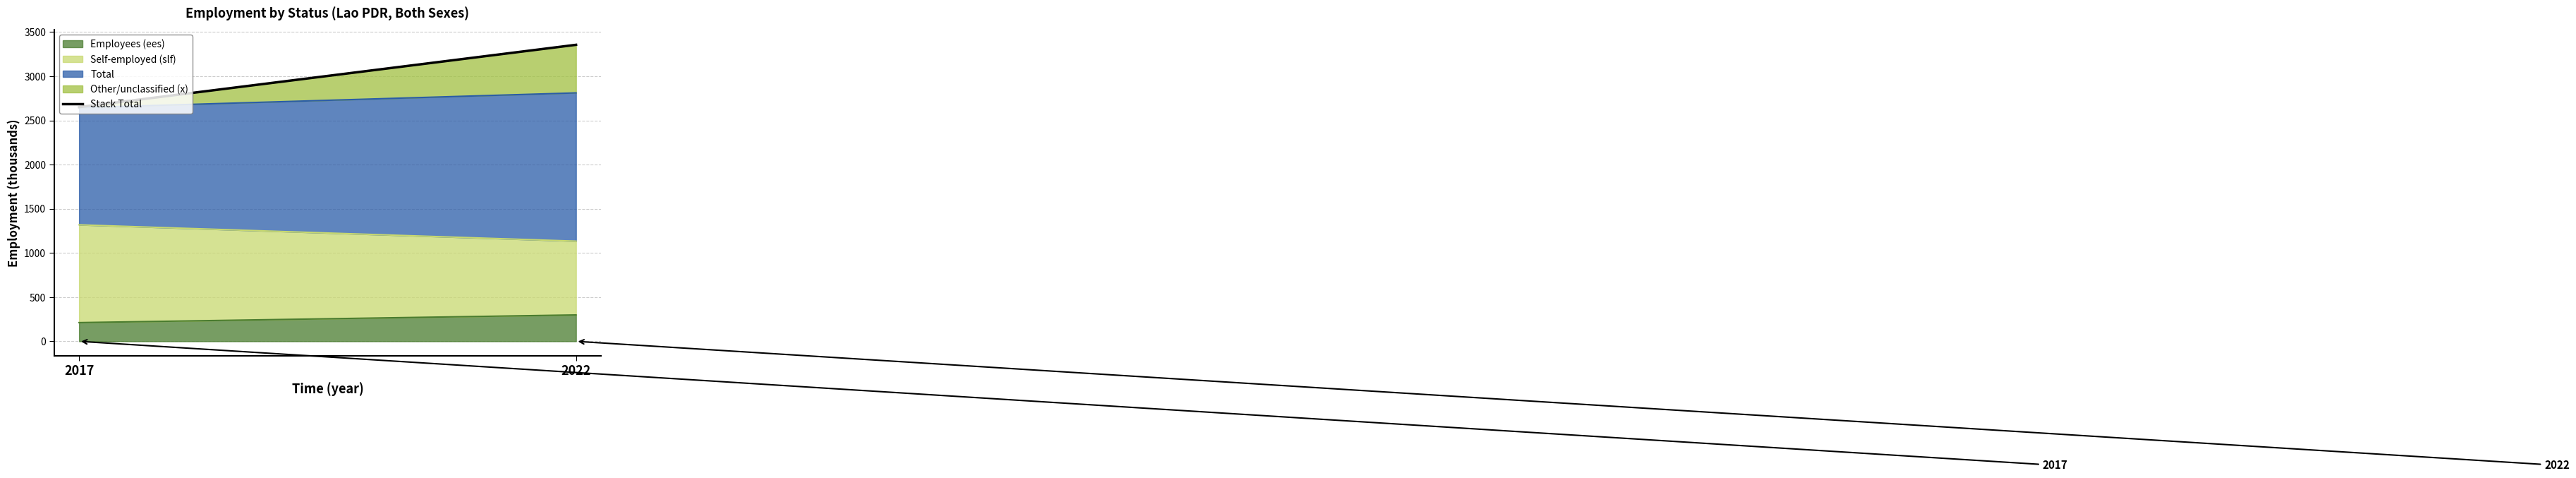

What is the difference between the highest and lowest values at 2022?

1379.1